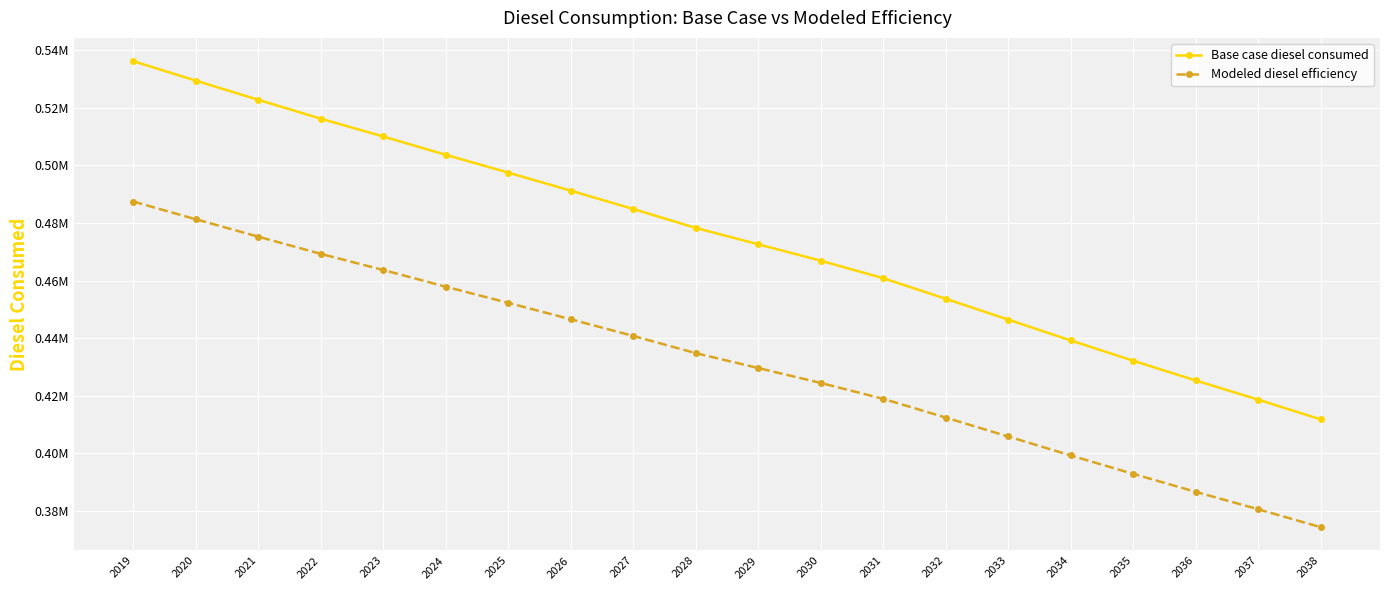

What is the total value across all series at 2022?

985428.9